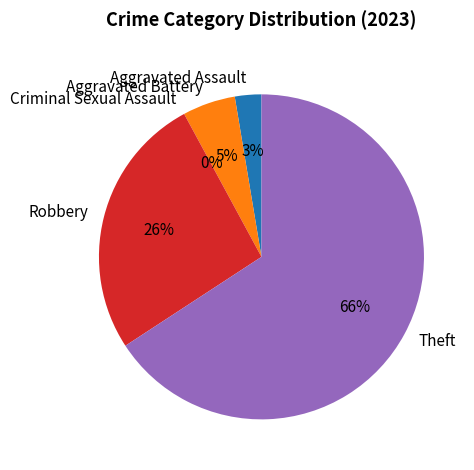

Approximately how many times larger is the value at Aggravated Assault compared to Robbery?

0.1